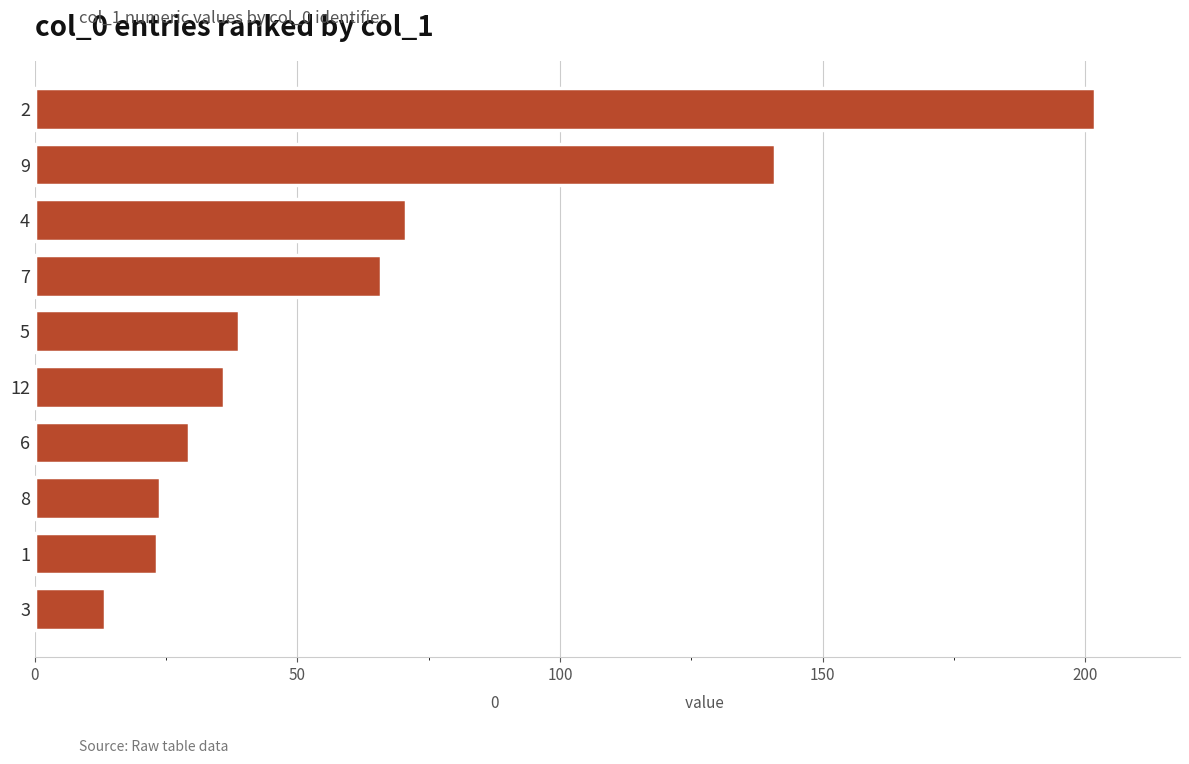

The chart shows a value of 5.1 at 9. True or false?

False